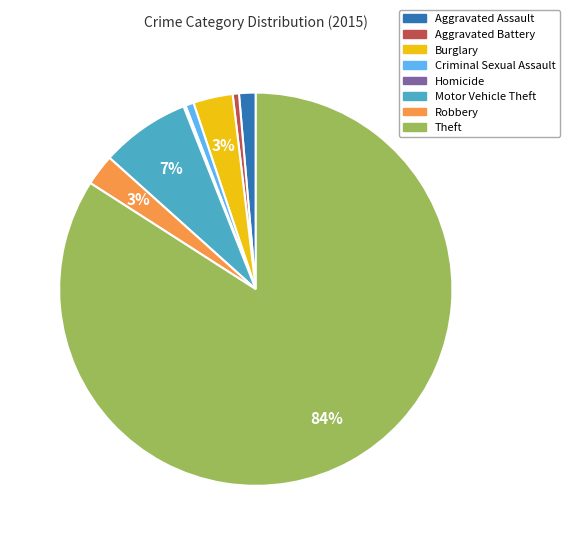

Which category accounts for the majority?

Theft